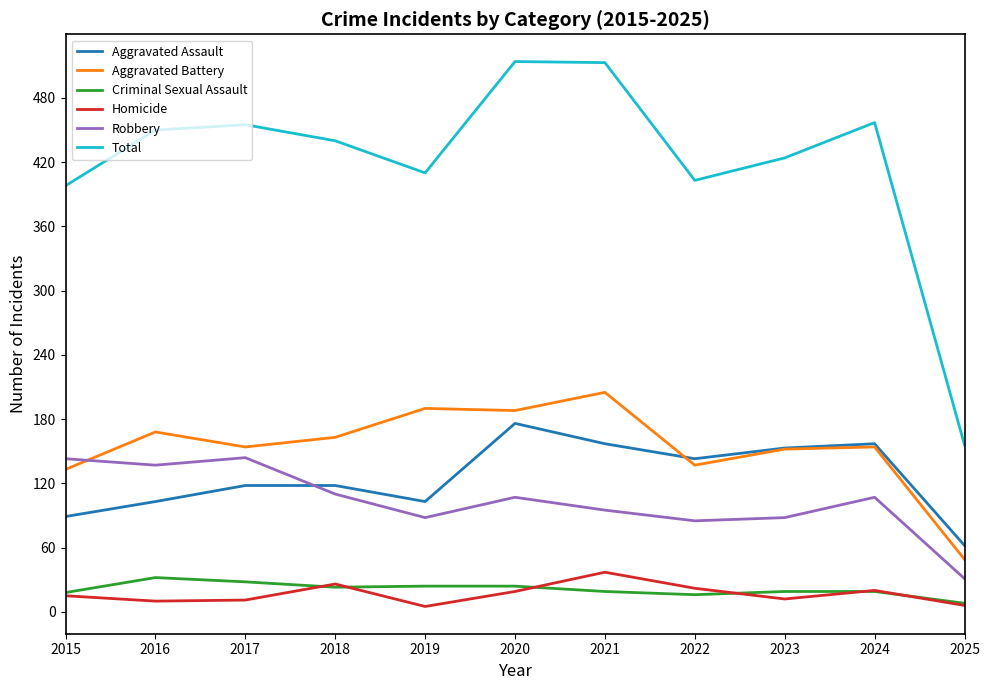

True or false: Homicide and Aggravated Battery cross at least once.

False